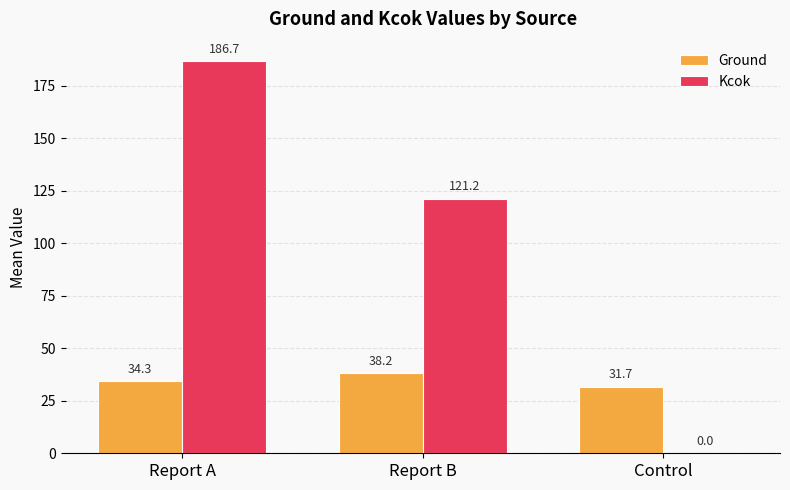

How many distinct data groups are displayed?

2